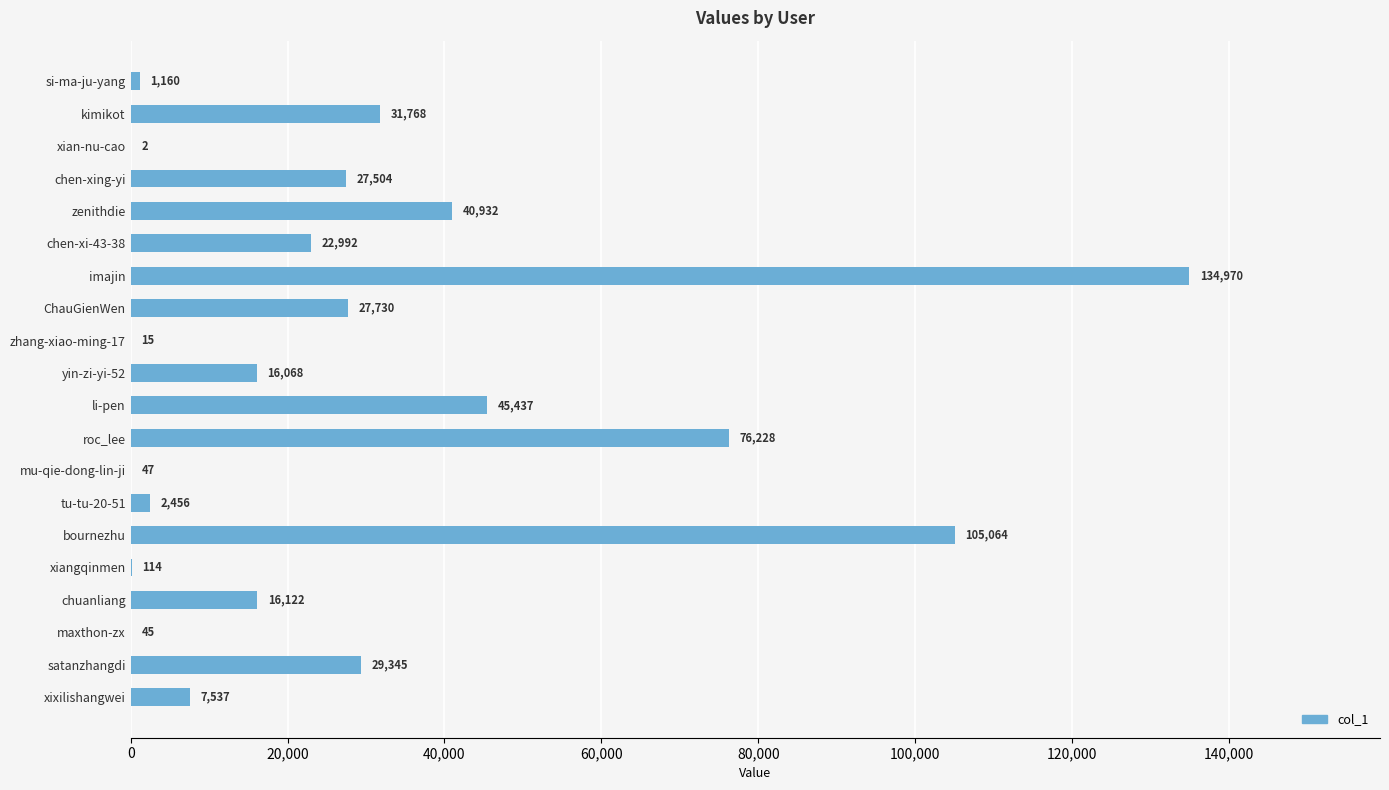

What is the maximum value shown in the chart?

134970